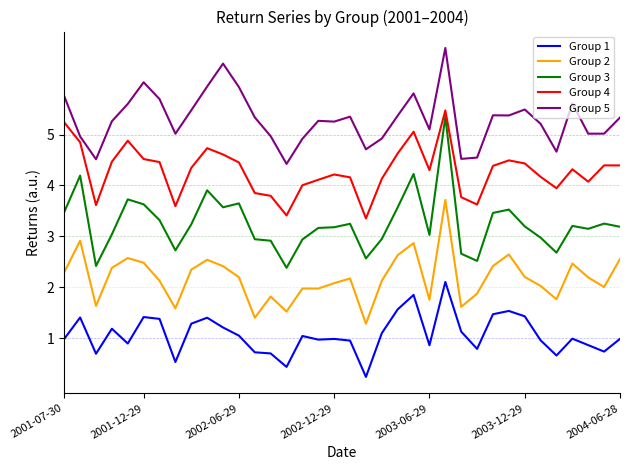

True or false: Group 1 and Group 4 intersect in this chart.

False